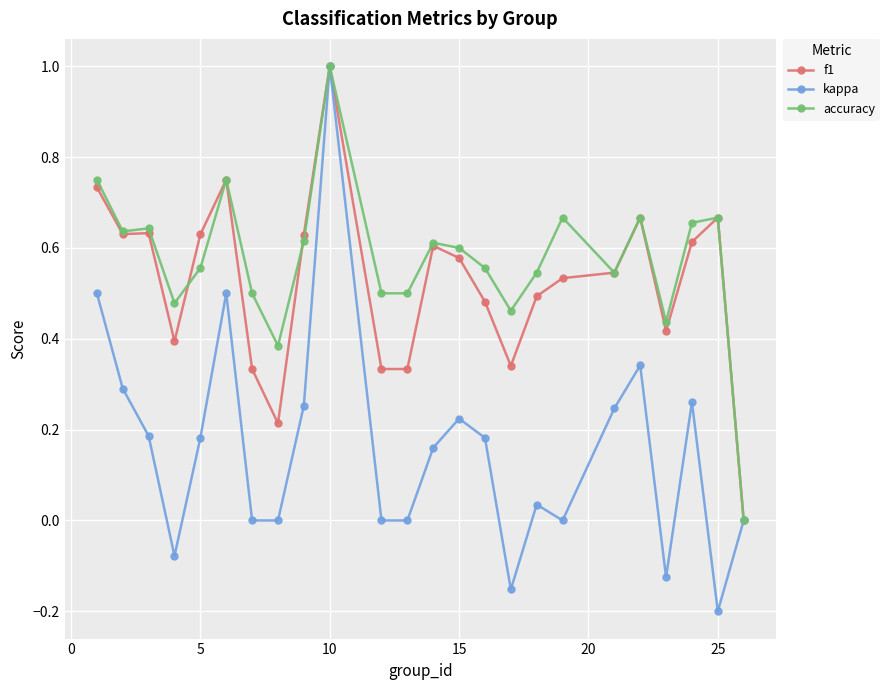

Which series has the widest spread of values?

kappa